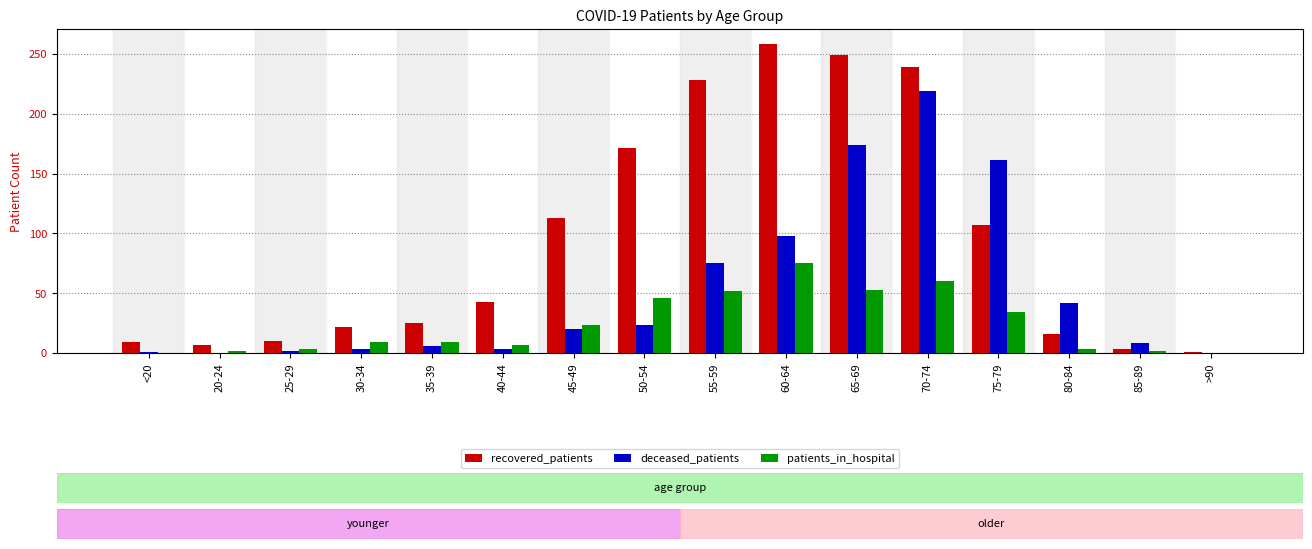

At which category is the sum across all series the highest?

70-74